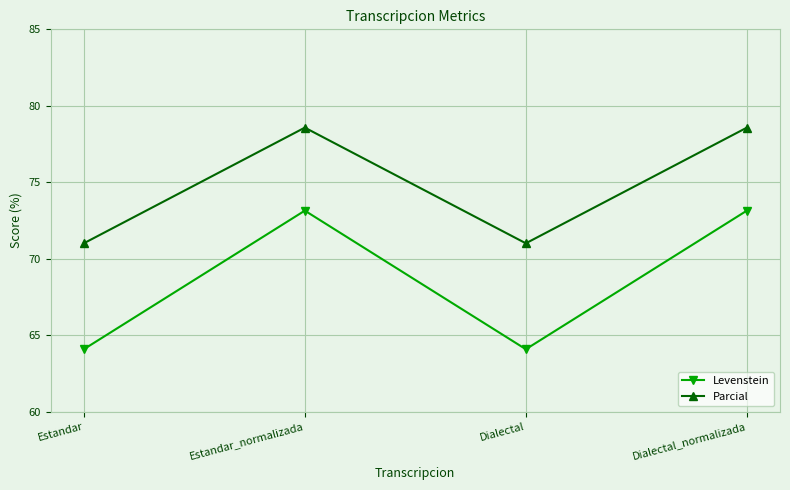

Reading left to right, list all the values displayed in this chart.

Levenstein: Estandar=64.1	Estandar_normalizada=73.1	Dialectal=64.1	Dialectal_normalizada=73.1
Parcial: Estandar=71.0	Estandar_normalizada=78.6	Dialectal=71.0	Dialectal_normalizada=78.6